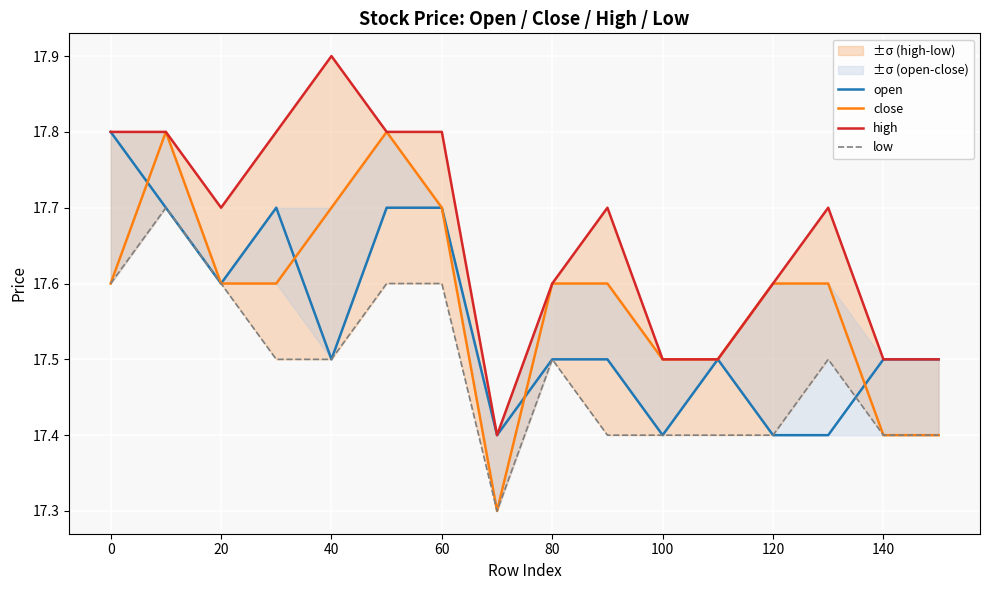

What is the spread (max minus min) of values at 100?

0.1